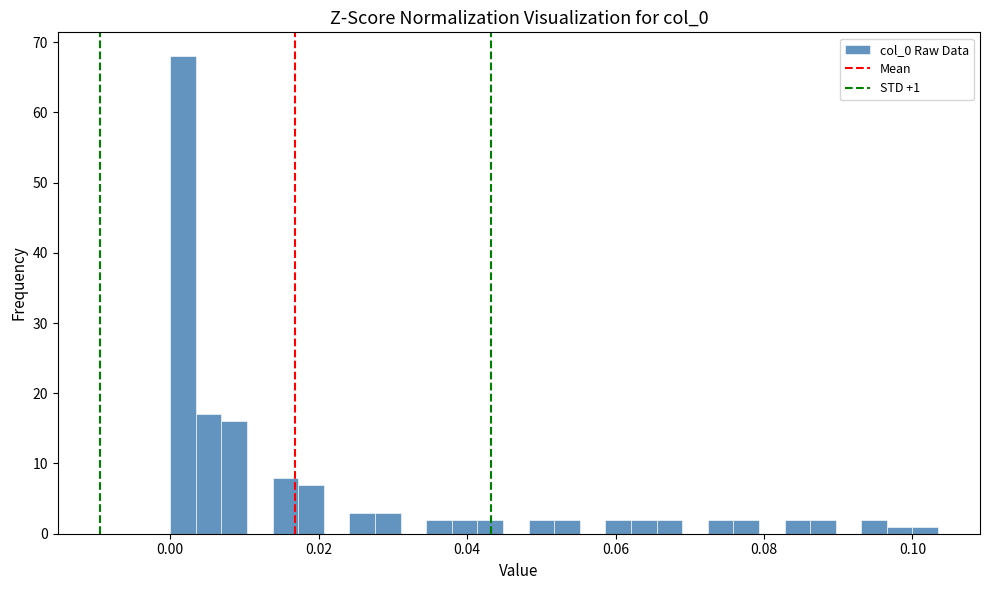

Around what value on the x-axis is the tallest bar? Give the approximate position of its centre, as read against the axis.

0.002